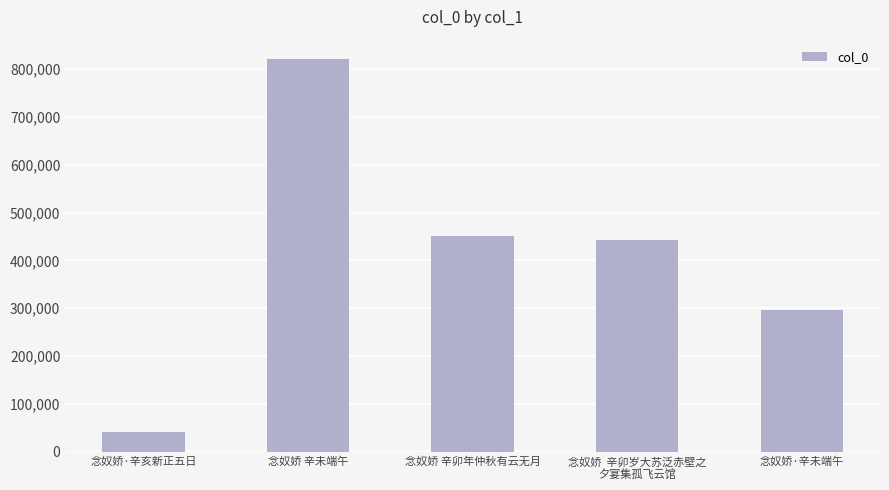

The chart shows a value of 256187 at 念奴娇 辛卯年仲秋有云无月. True or false?

False